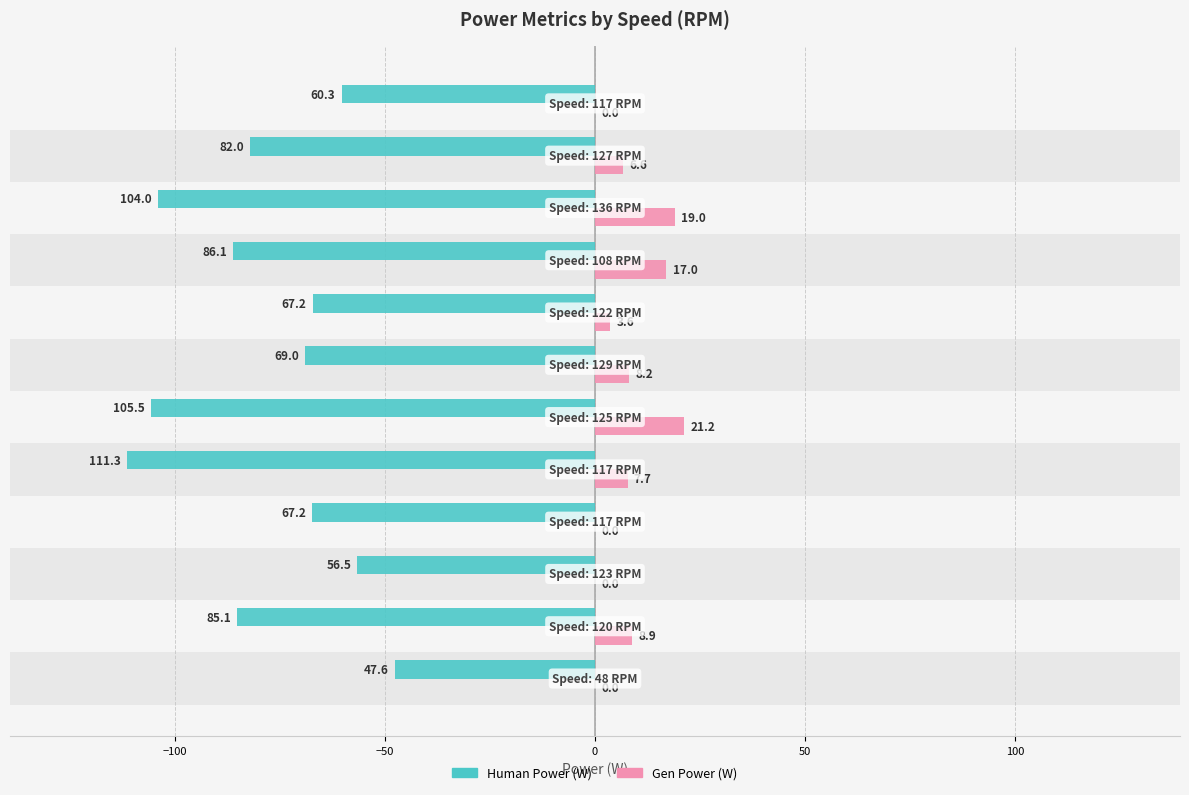

What is the greatest value displayed?

21.2